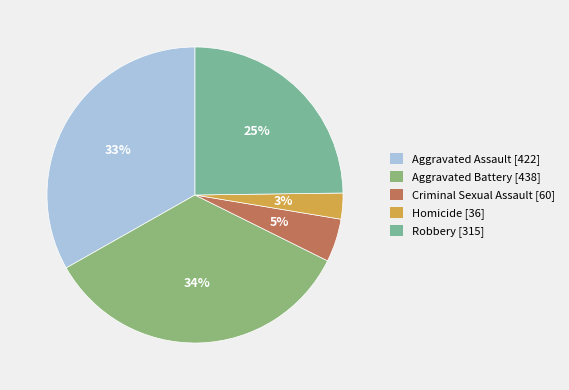

How many segments does this pie chart have?

5